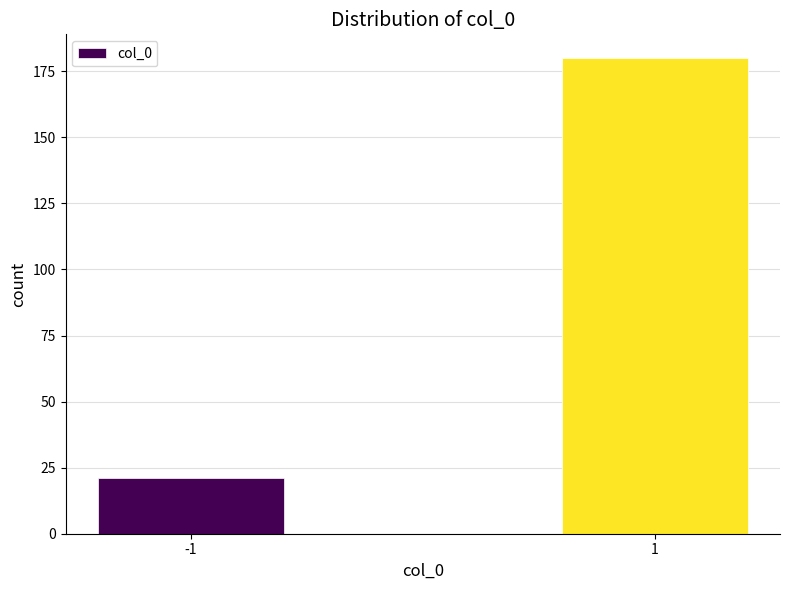

Reading left to right, extract all data points from this chart.

21	180